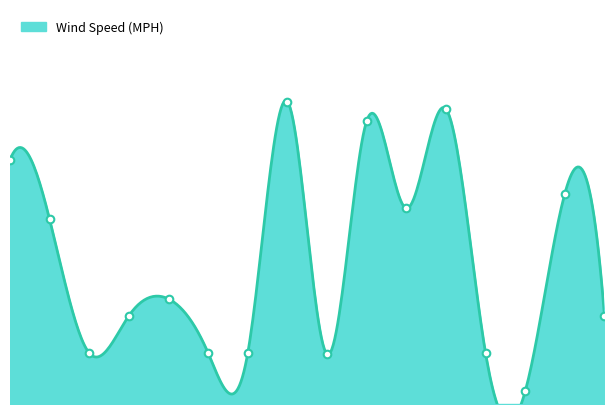

What is the ratio of the value at 9 to the value at 3?

3.2